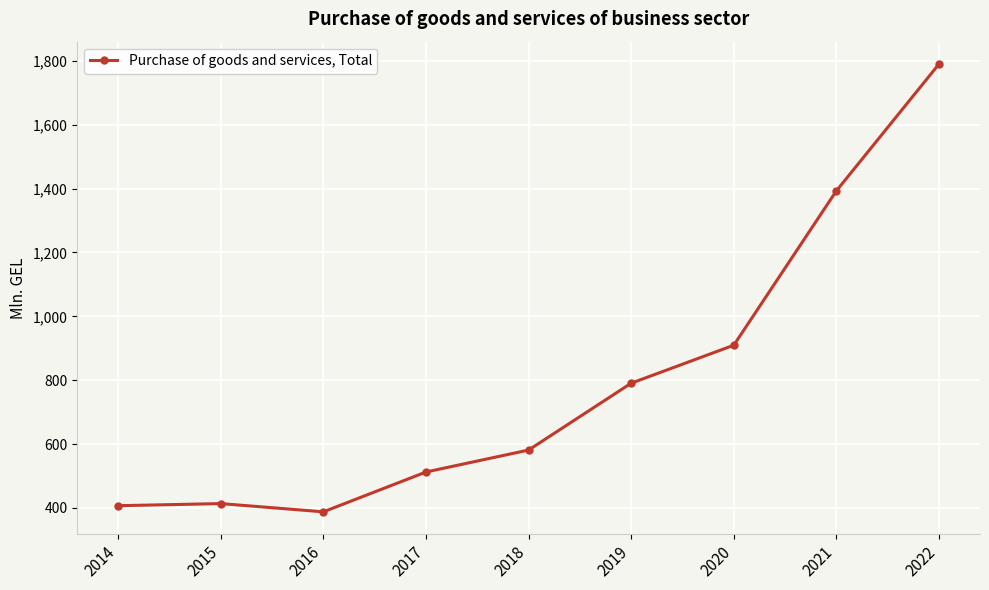

What is the value of the 8th point from the left?

1393.0